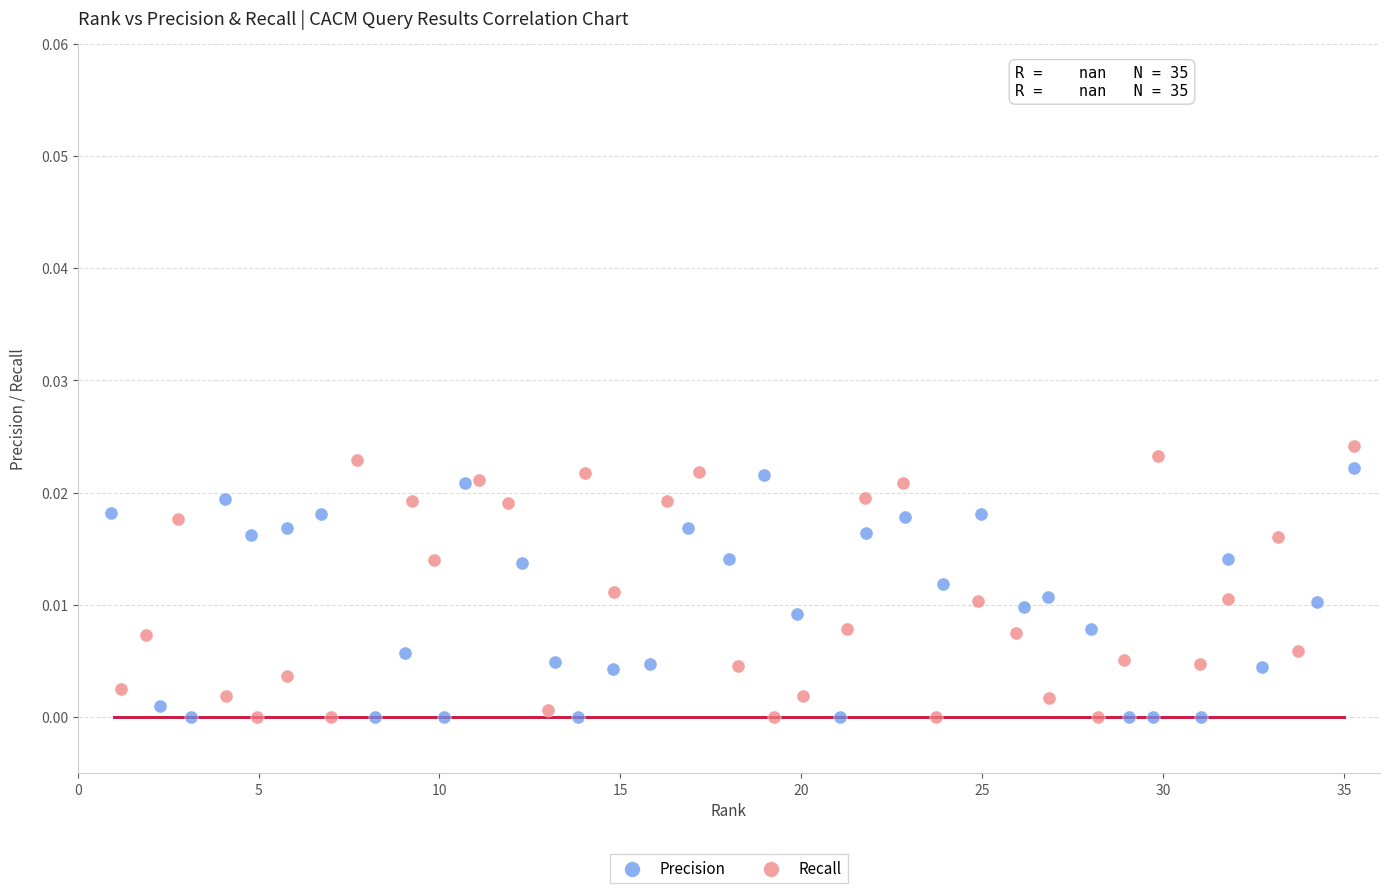

Which series has the largest Y range (max minus min)?

Recall